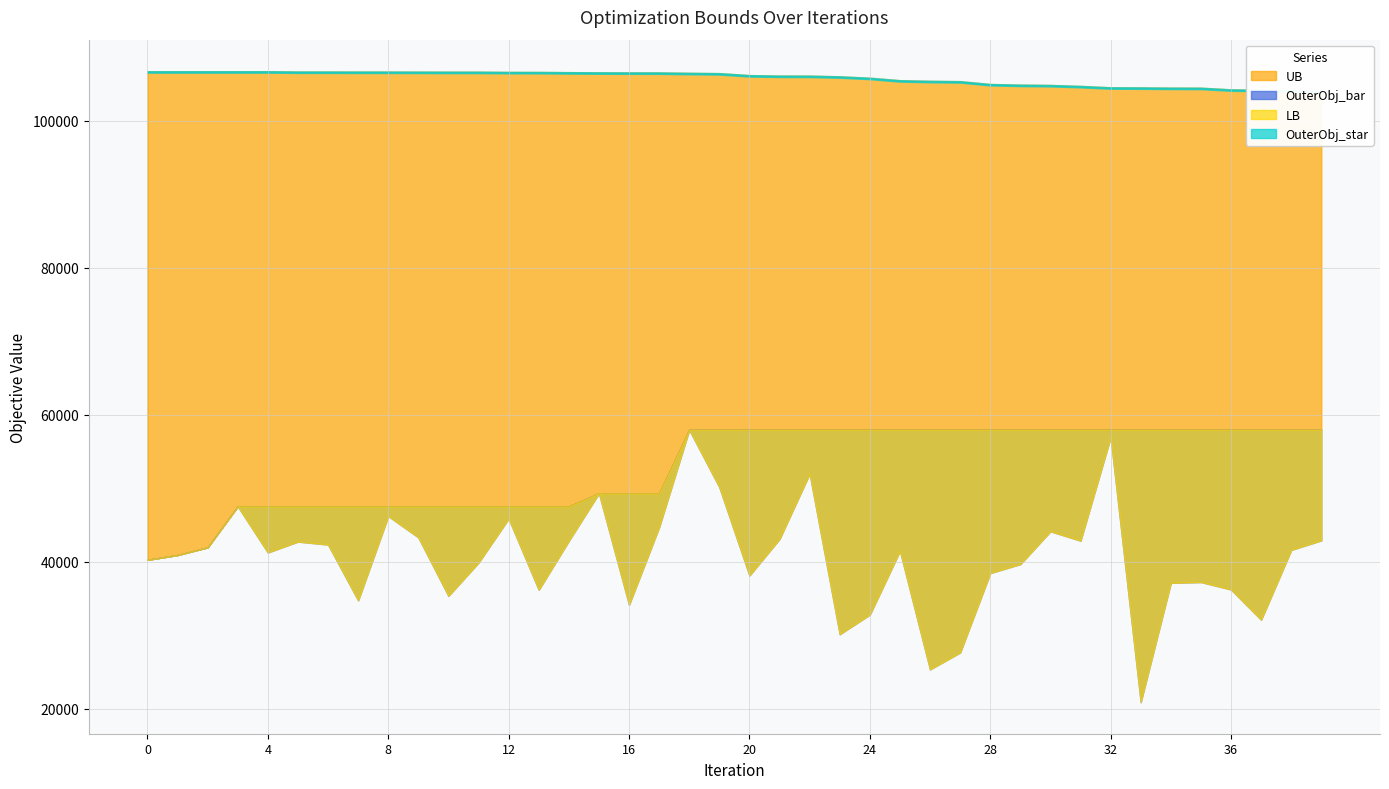

What is the value of the UB point at the 27th from the left?

105412